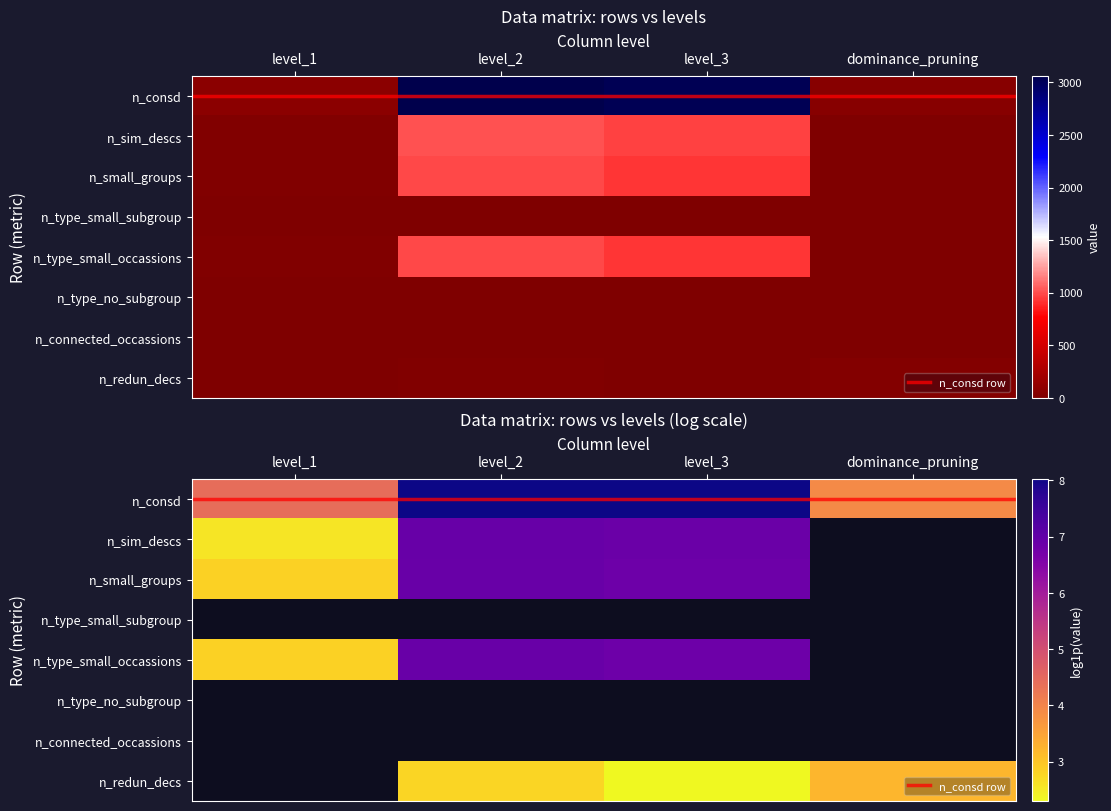

What is the sum of the n_sim_descs values at level_1 and level_2?

1026